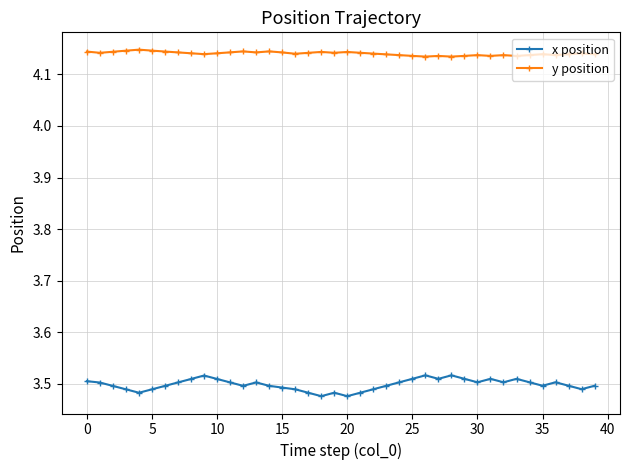

Rank the series by their average value, from lowest to highest.

x position, y position